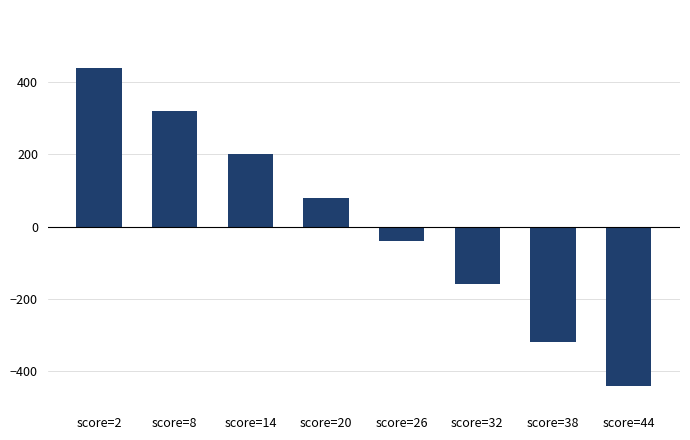

Rank the categories by value from lowest to highest.

score=44, score=38, score=32, score=26, score=20, score=14, score=8, score=2